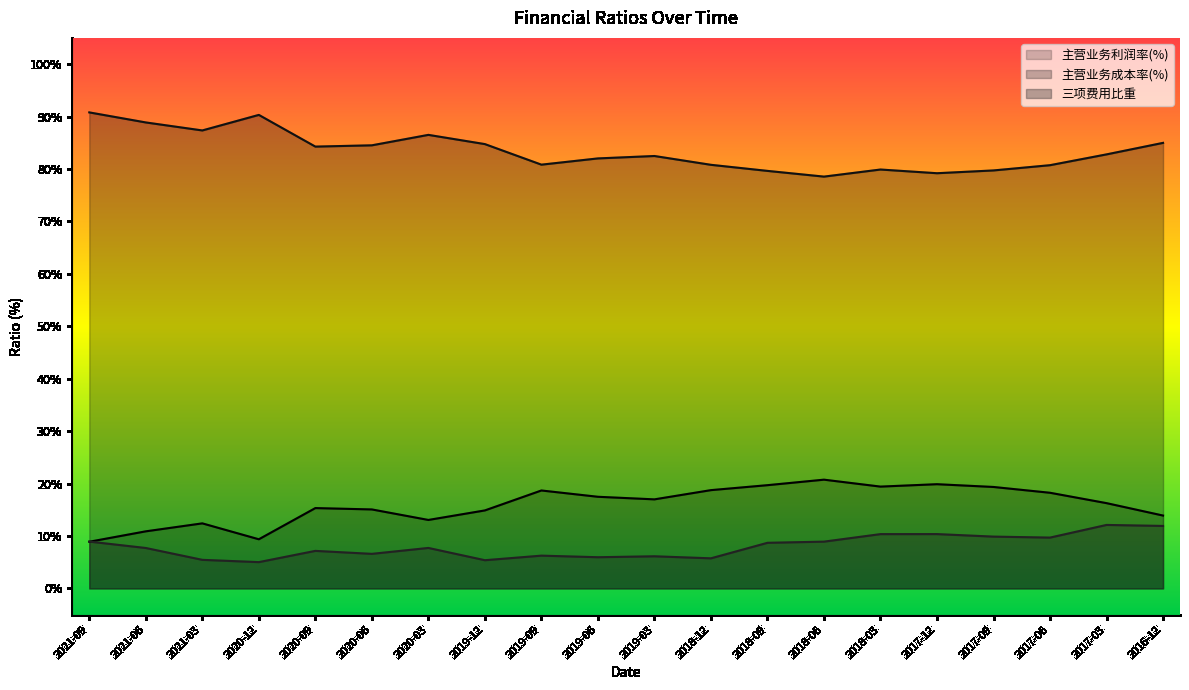

Does the chart have visible grid lines?

No